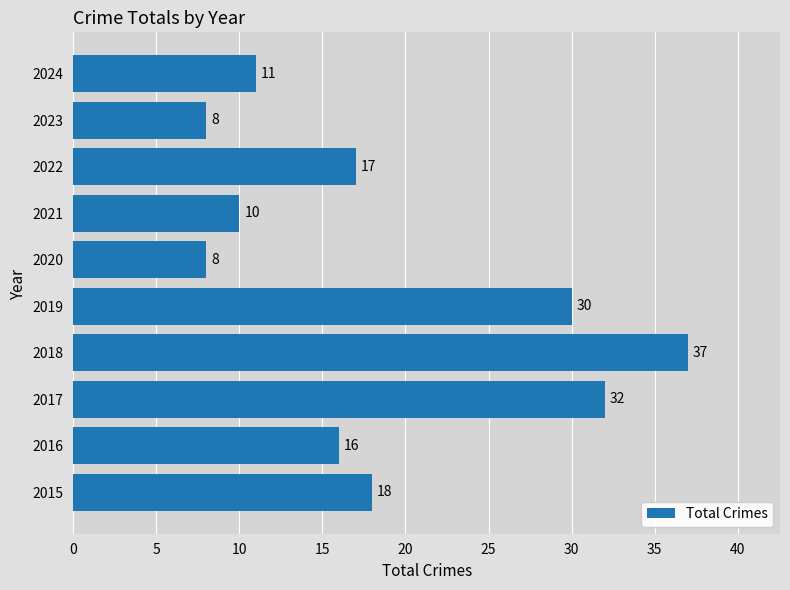

Where is the data nearest to the value 22?

2015